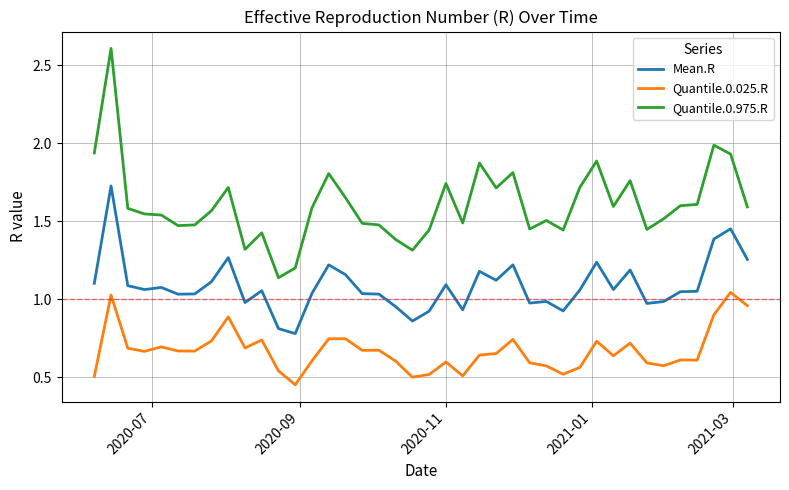

List the series in order of their peak value, lowest first.

Quantile.0.025.R, Mean.R, Quantile.0.975.R